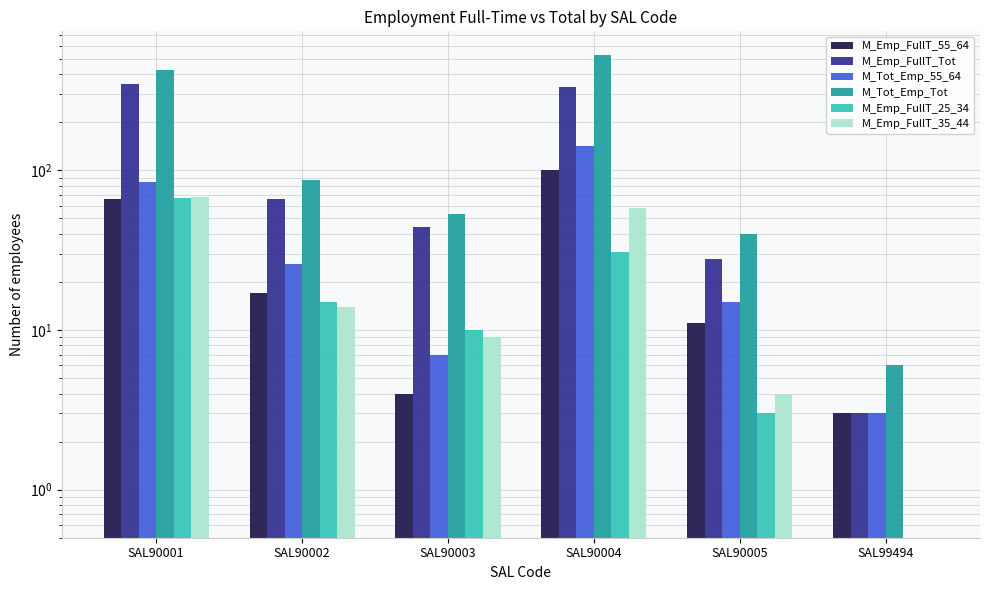

The value of M_Tot_Emp_55_64 at SAL90004 is 230.3. True or false?

False